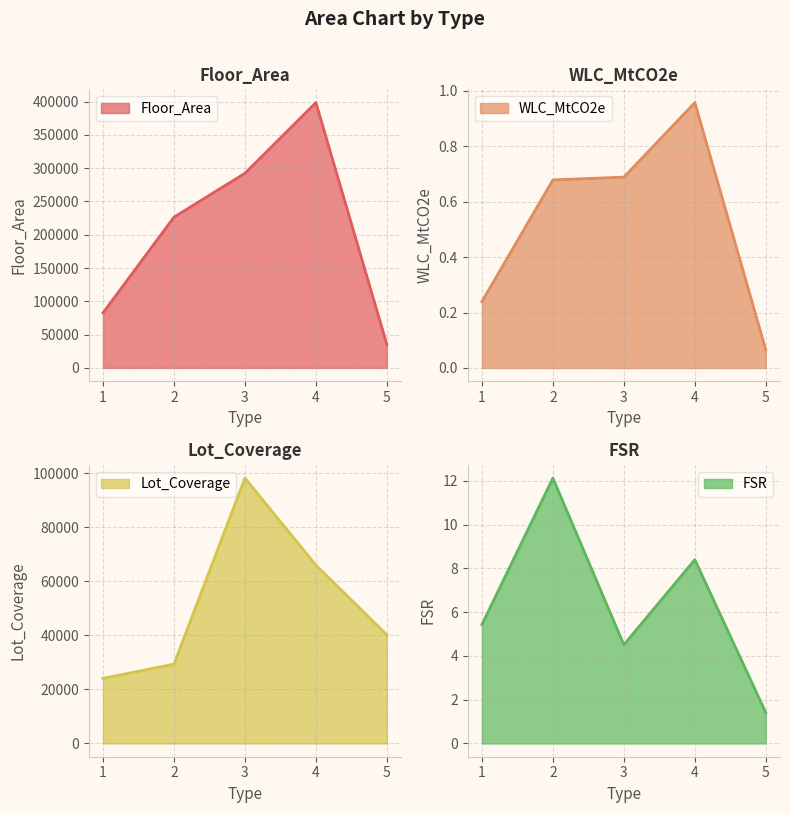

What is the value of the Floor_Area point at the 2nd from the left?

226513.0